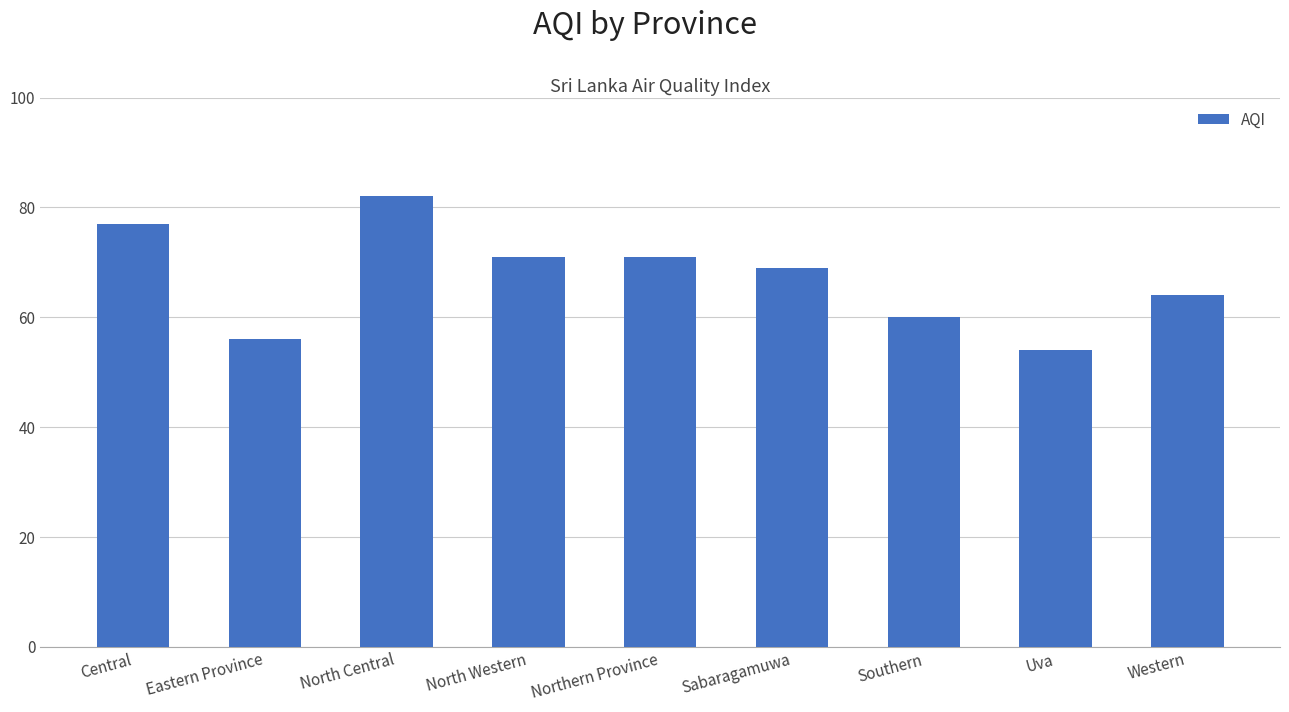

Which label corresponds to the smallest value in the chart?

Uva